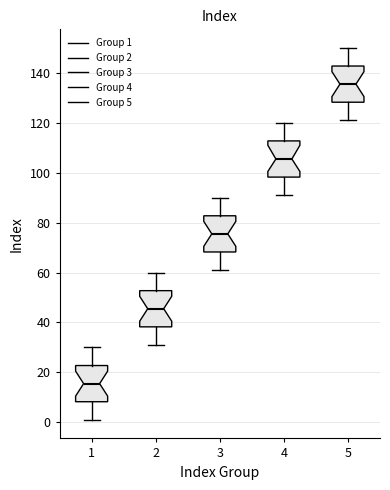

Where does the lower whisker of the box at x = 4 end on the y-axis? The values are not printed on the chart, so give them approximately, as read against the axis.

92